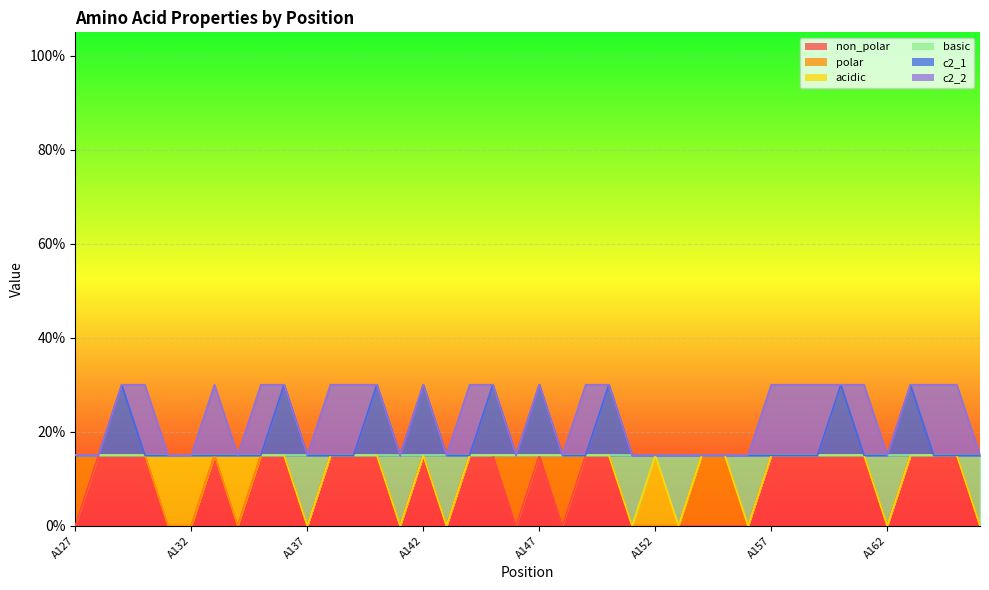

What is the value of the basic point at the 29th from the left?

0.1